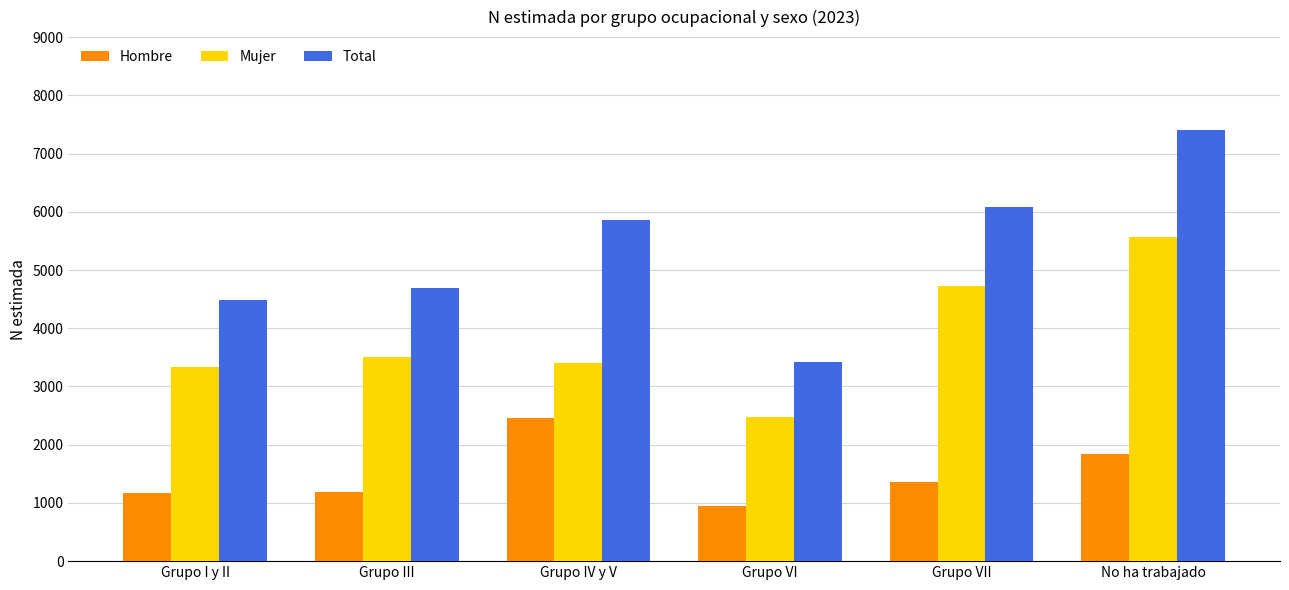

Which series changed the most between Grupo I y II and No ha trabajado?

Total